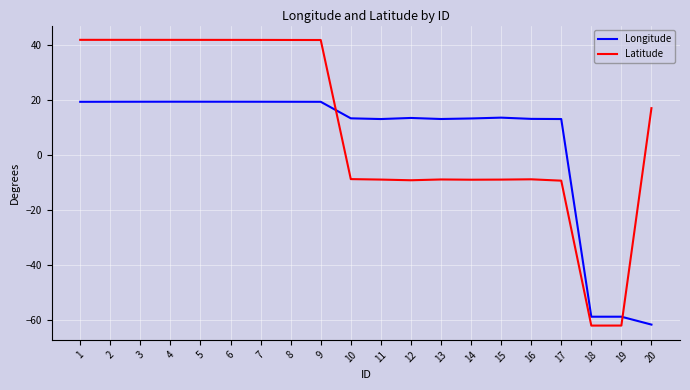

How many positive values does the Latitude series have?

10